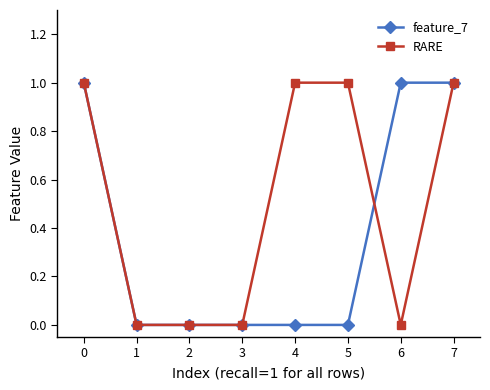

The value of RARE at 6 is 0. True or false?

True